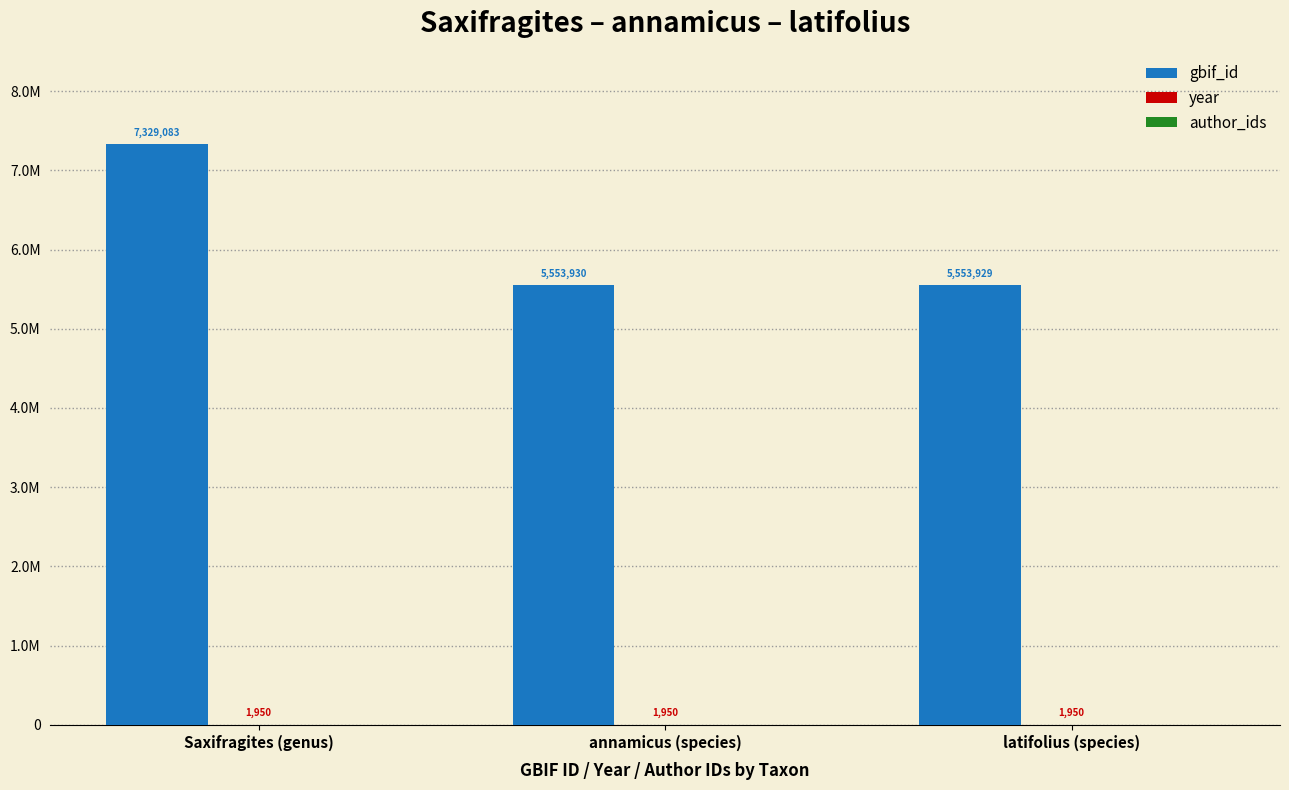

Does the chart contain stacked bars?

No